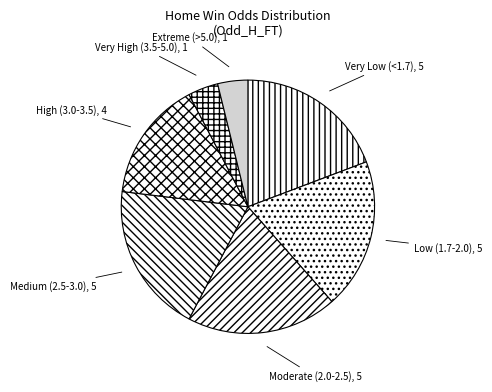

How many slices are in this pie chart?

7